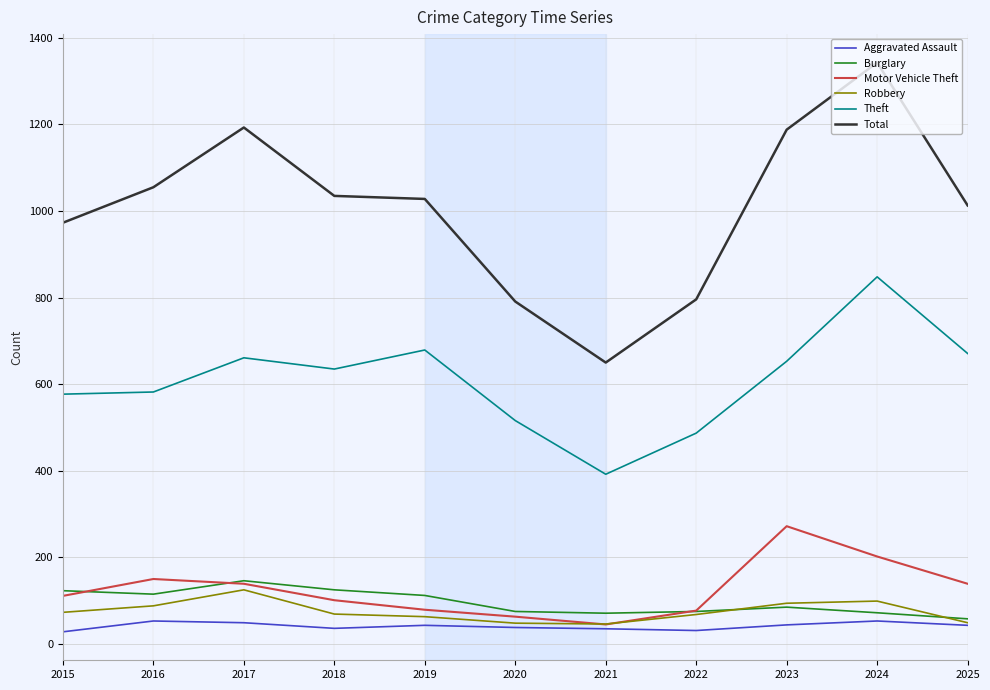

At which category does the chart reach its peak across all series?

2024